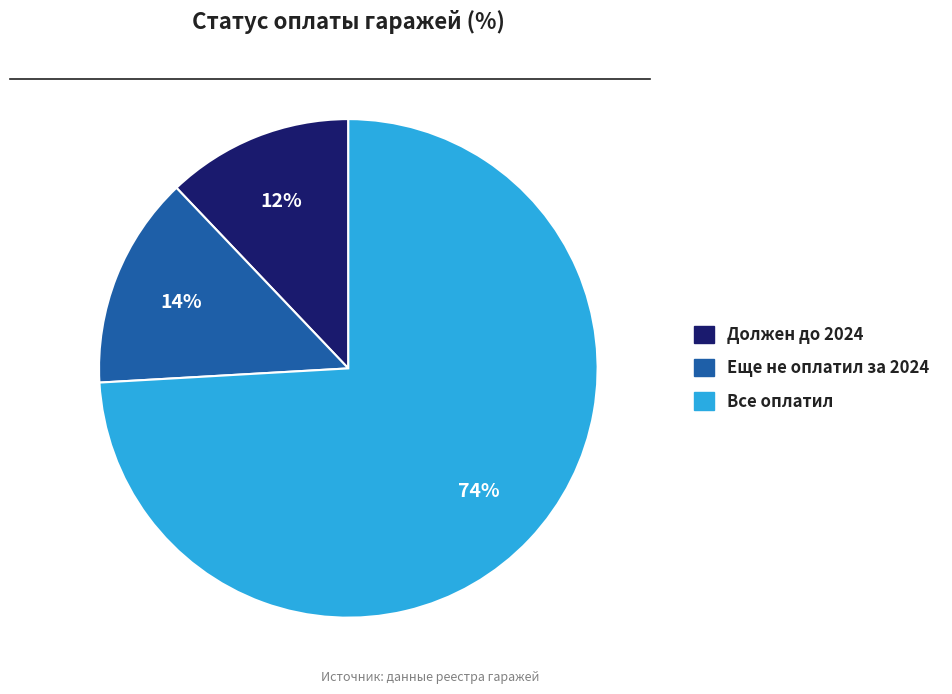

Is it true that Все оплатил is 74% of the pie?

True